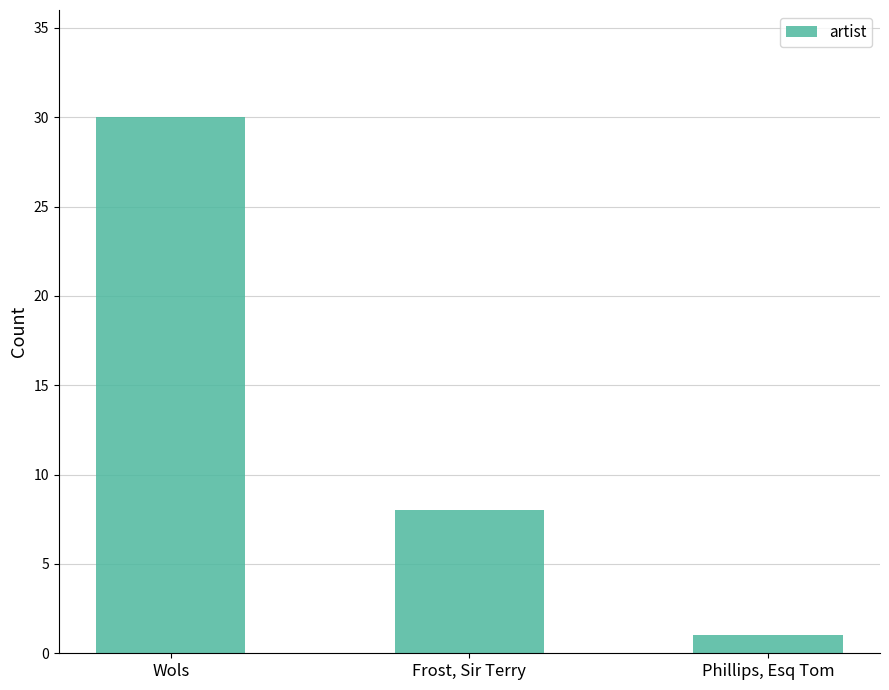

How many data points are less than 8?

1